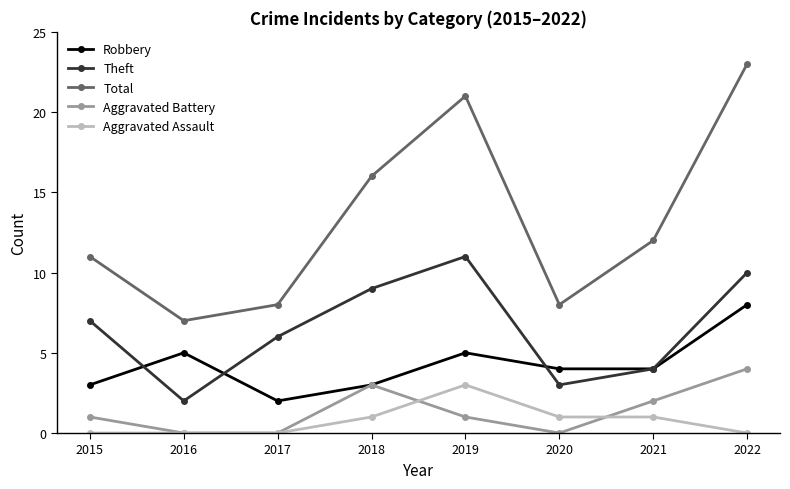

True or false: Aggravated Battery and Total cross at least once.

False